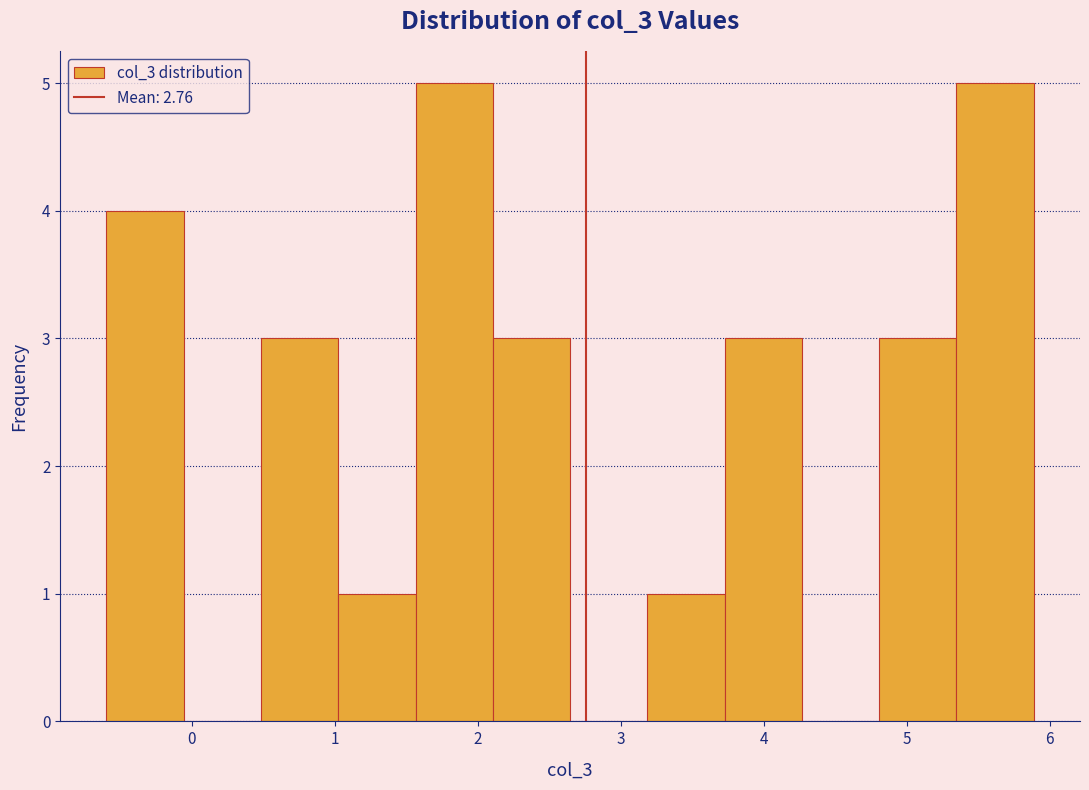

Reading left to right, list every bar in this chart as the range it spans on the x-axis followed by its height. Neither the bar edges nor the heights are printed on the chart, so give them approximately, as read against the axes.

-0.6 to -0.1: 4
-0.1 to 0.5: 0
0.5 to 1.0: 3
1.0 to 1.6: 1
1.6 to 2.1: 5
2.1 to 2.6: 3
2.6 to 3.2: 0
3.2 to 3.7: 1
3.7 to 4.3: 3
4.3 to 4.8: 0
4.8 to 5.3: 3
5.3 to 5.9: 5